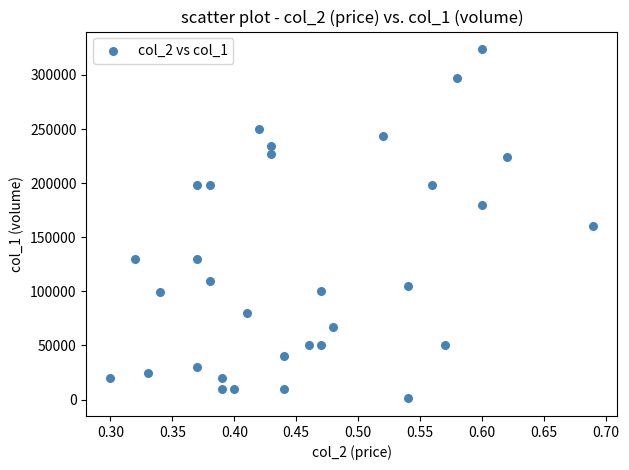

What is the range of Y values (max minus min)?

323000